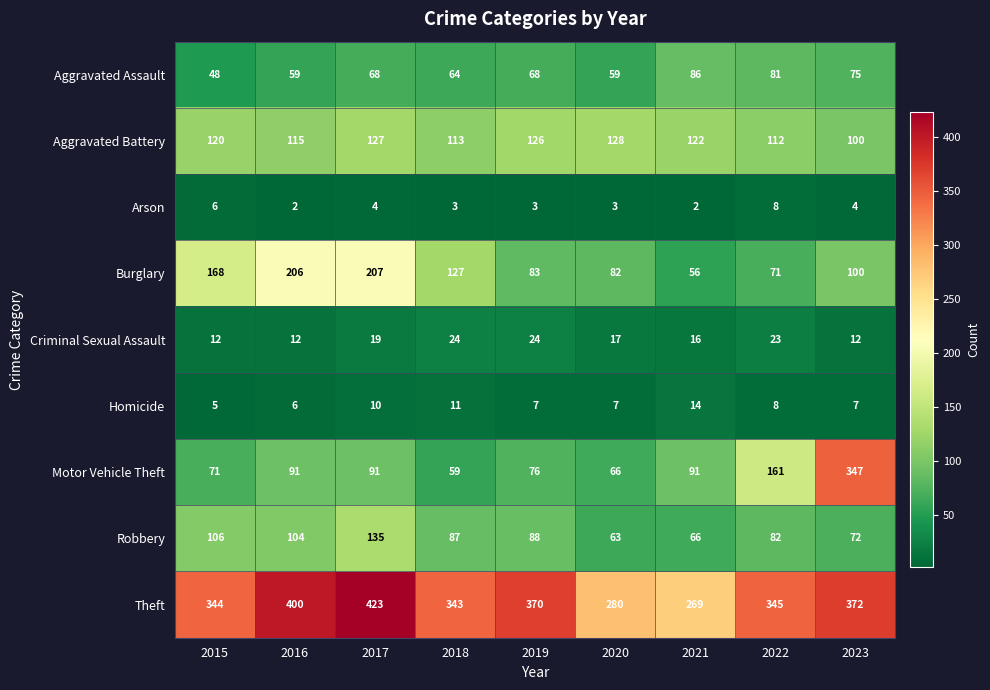

Which series has the widest spread of values?

Motor Vehicle Theft